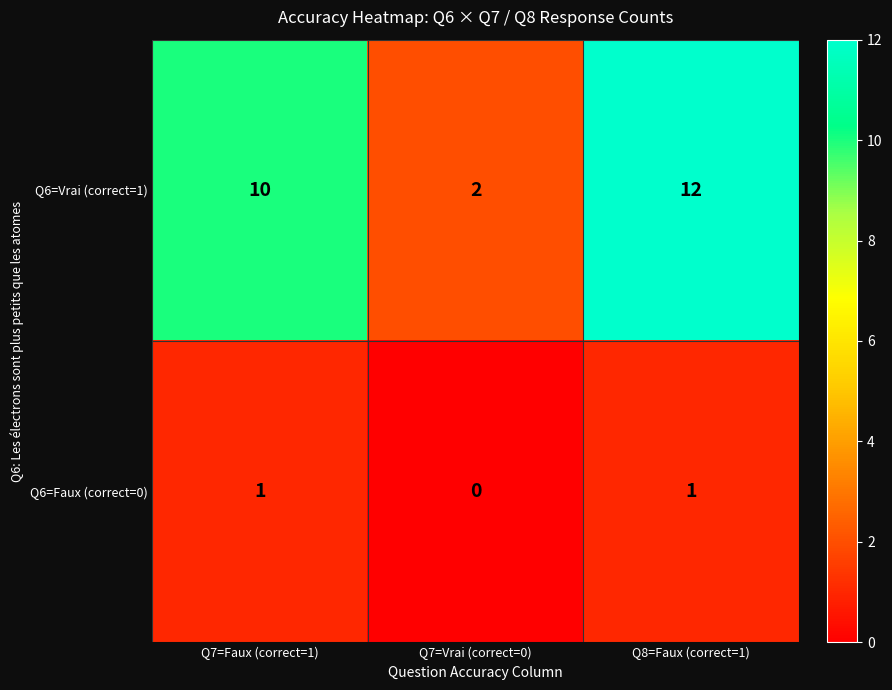

What is the sum of all Q6=Vrai (correct=1) values?

24